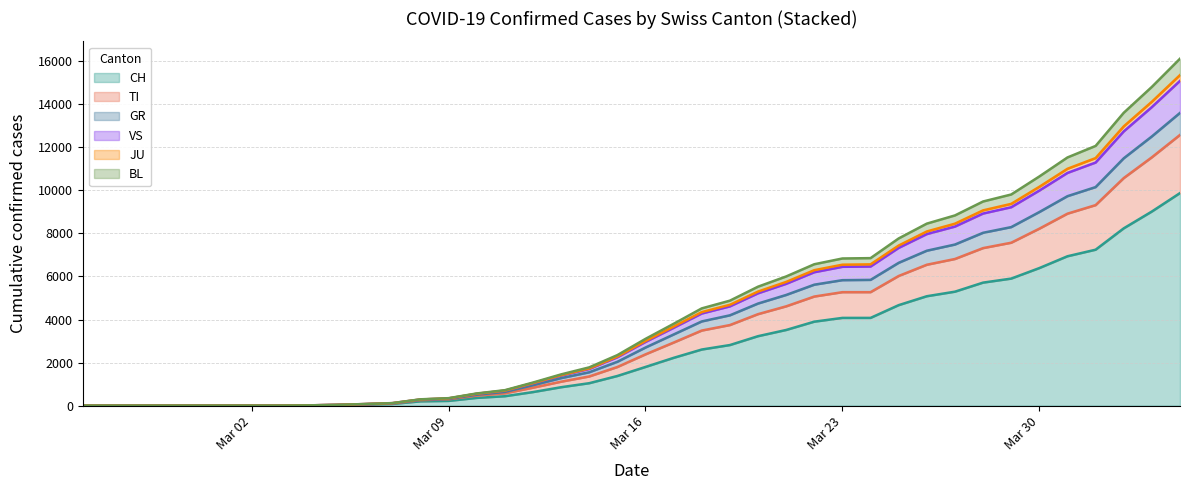

How many lines are shown in the chart?

6